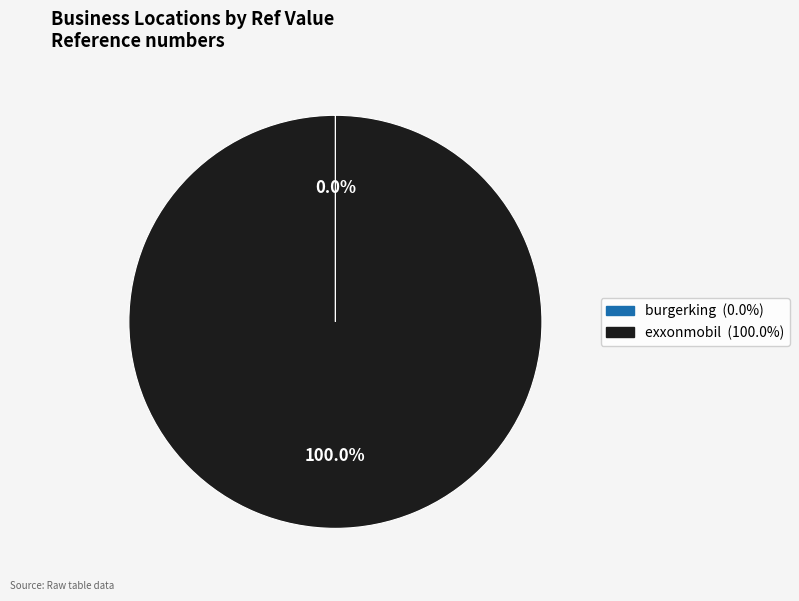

Which category accounts for the majority?

exxonmobil